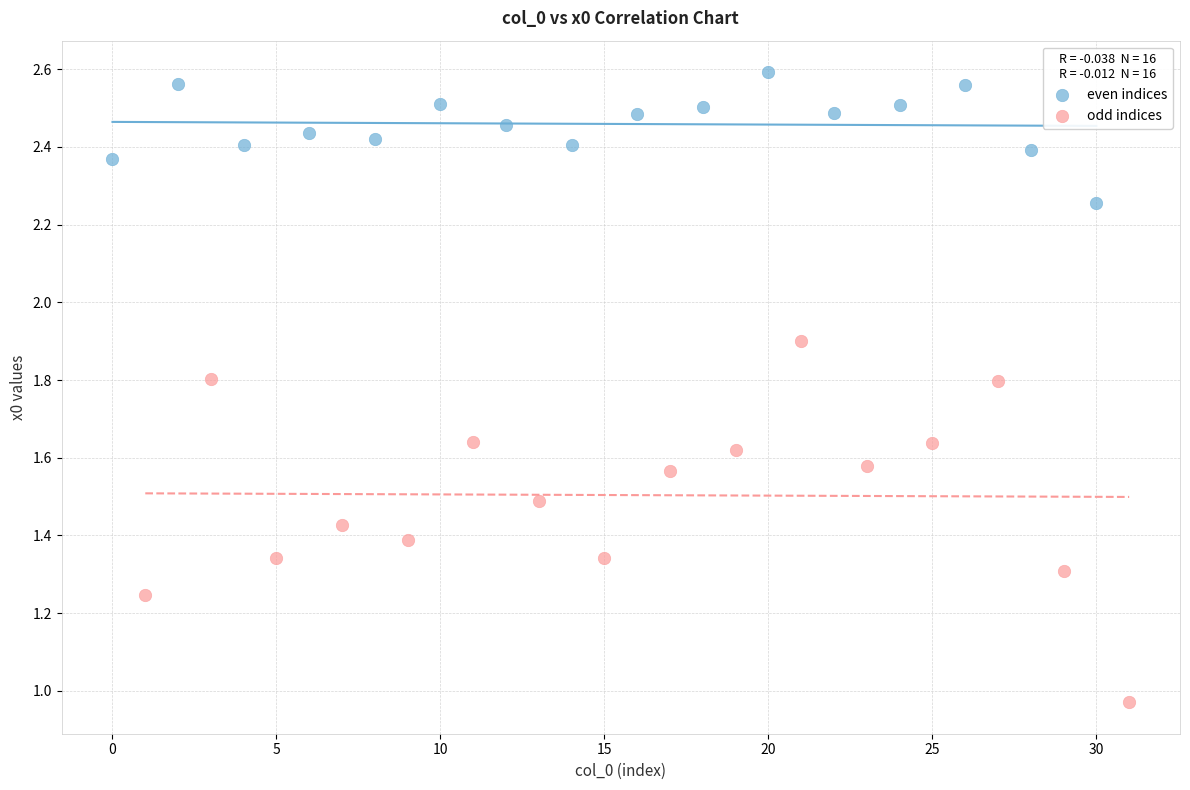

What are all the series names shown in the legend?

even indices, odd indices